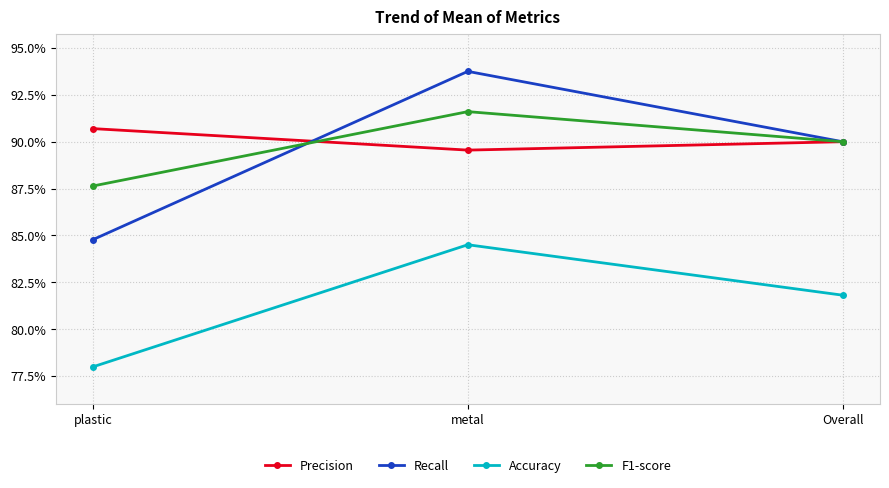

What are all the series names shown in the legend?

Precision, Recall, Accuracy, F1-score